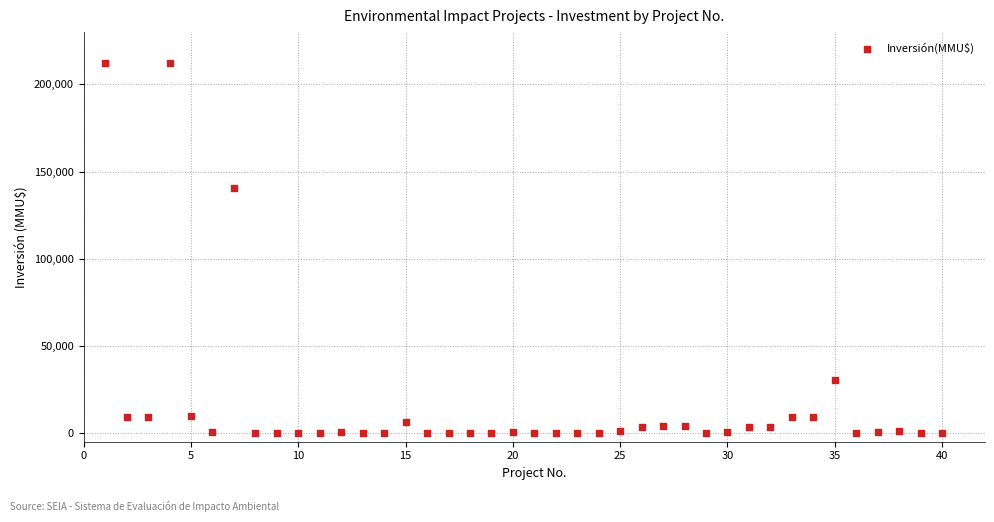

What is the range of X values (max minus min)?

39